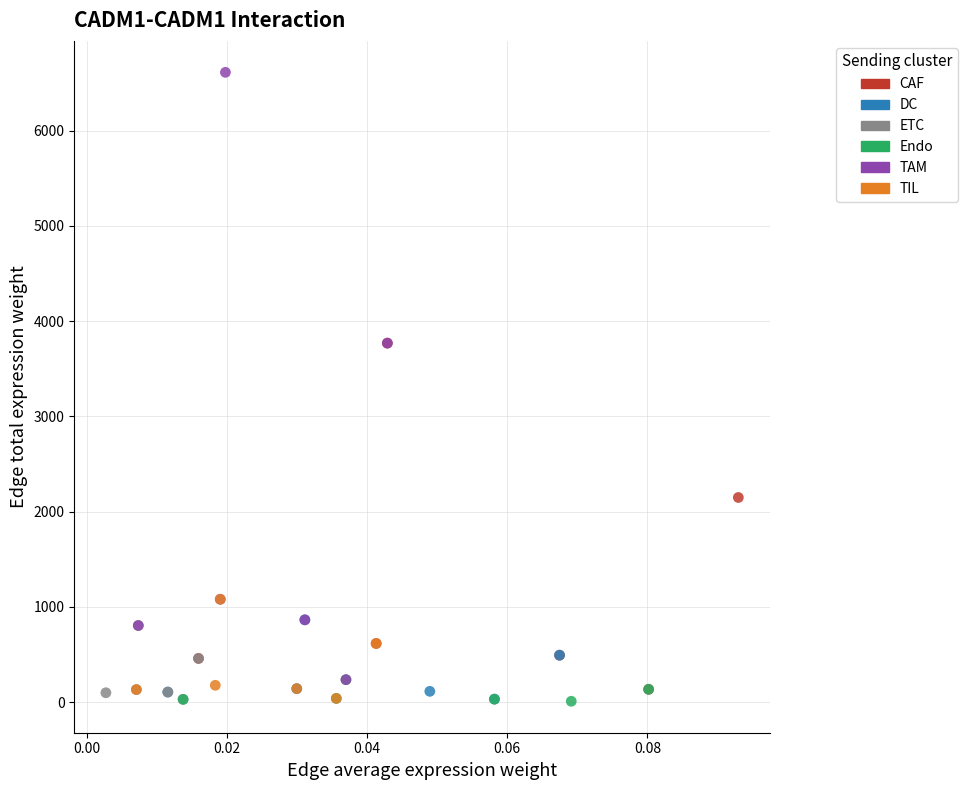

What are all the series names shown in the legend?

CAF, DC, ETC, Endo, TAM, TIL